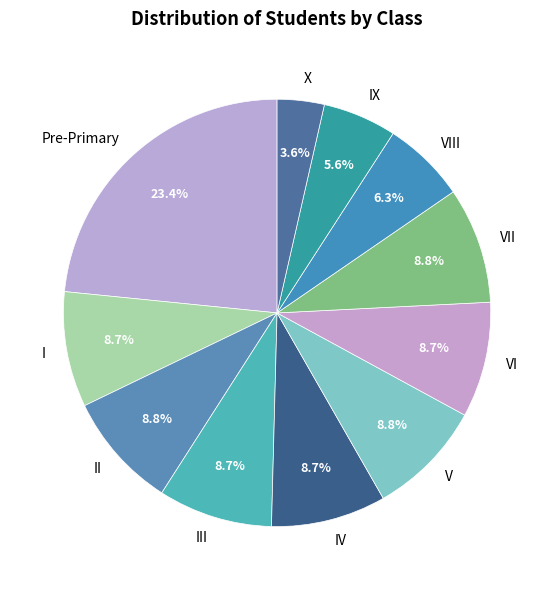

Approximately how many times larger is the value at X compared to VIII?

0.6